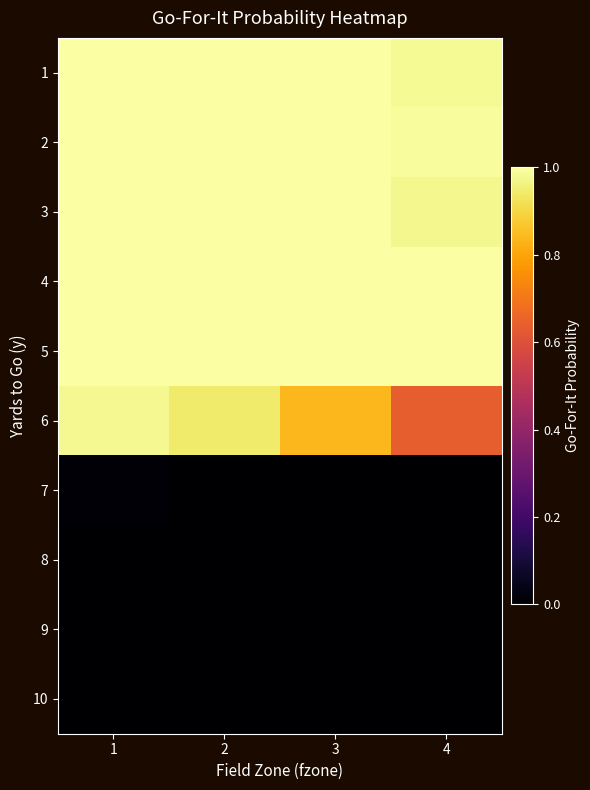

At how many categories does at least one series exceed 0?

4